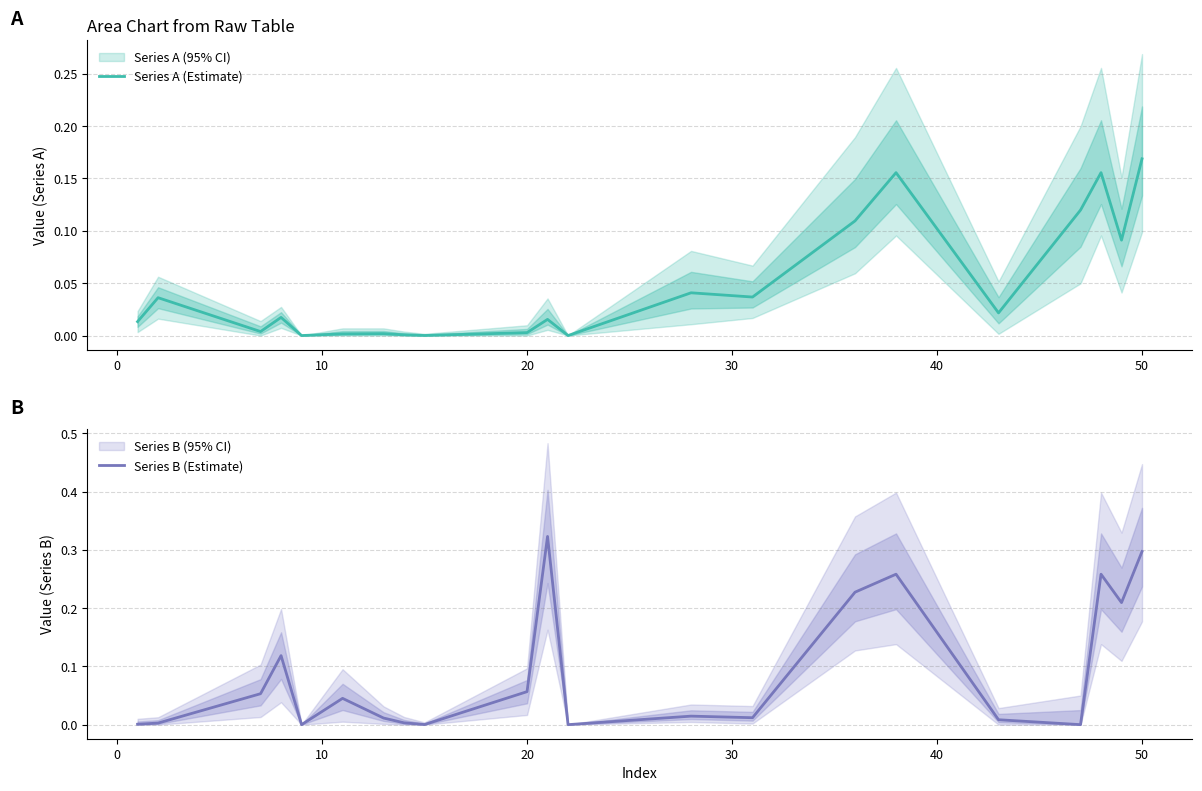

The value of Series A (Estimate) at 20 is 0.0. True or false?

True